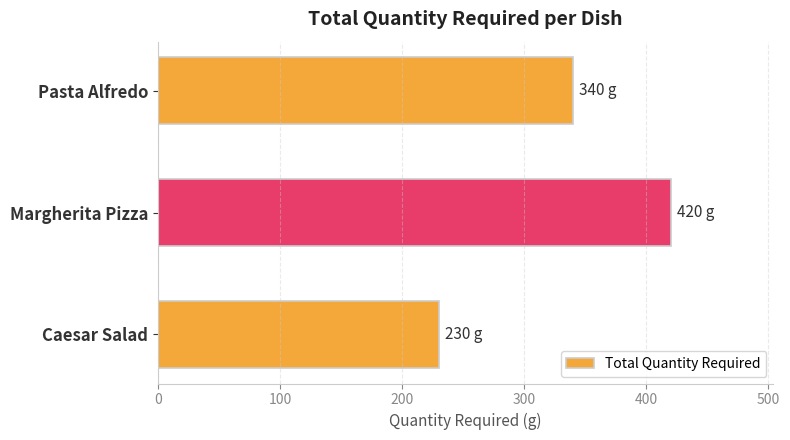

Reading bottom to top, what are all the values shown in this chart?

230	420	340